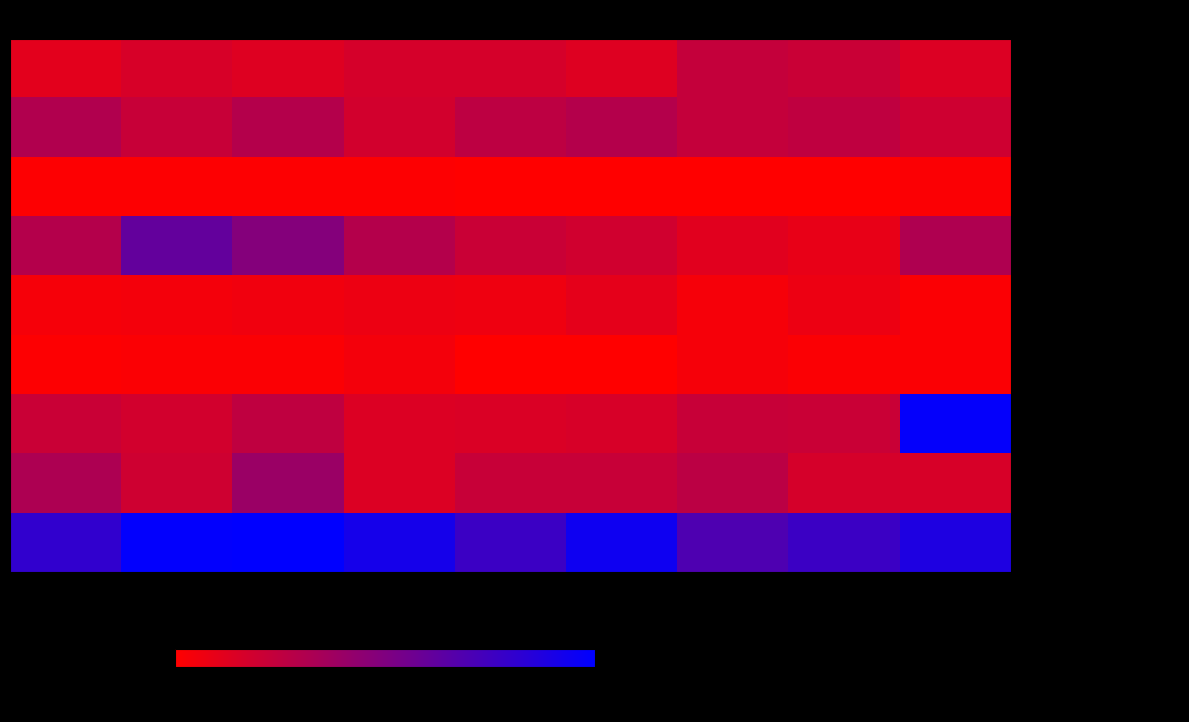

Which label corresponds to the smallest value in the chart?

2019